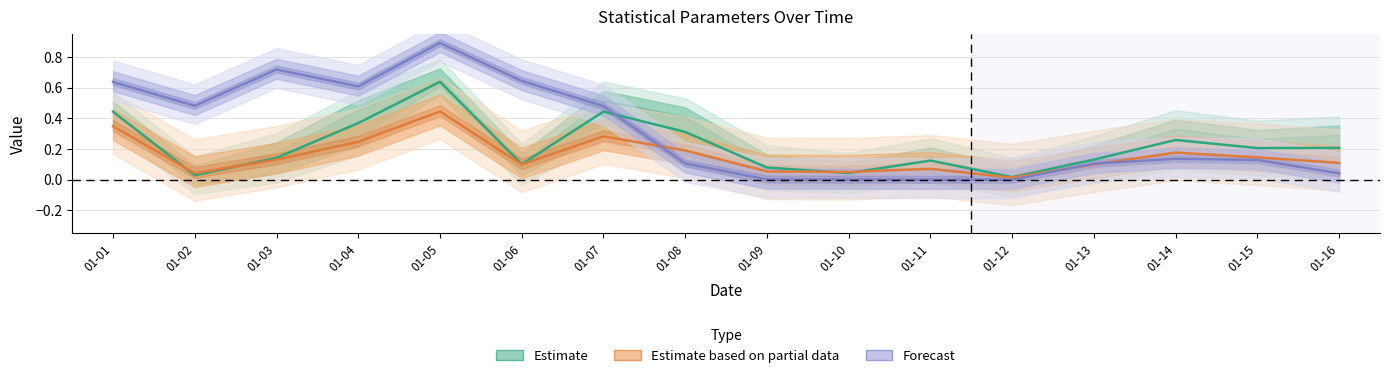

True or false: q has more than 1 points higher than both neighbors.

True